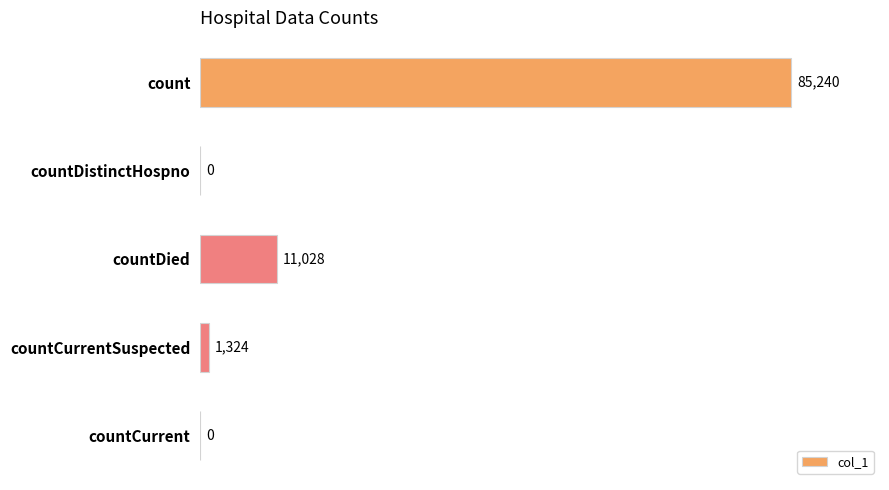

The chart shows a value of 46269 at count. True or false?

False